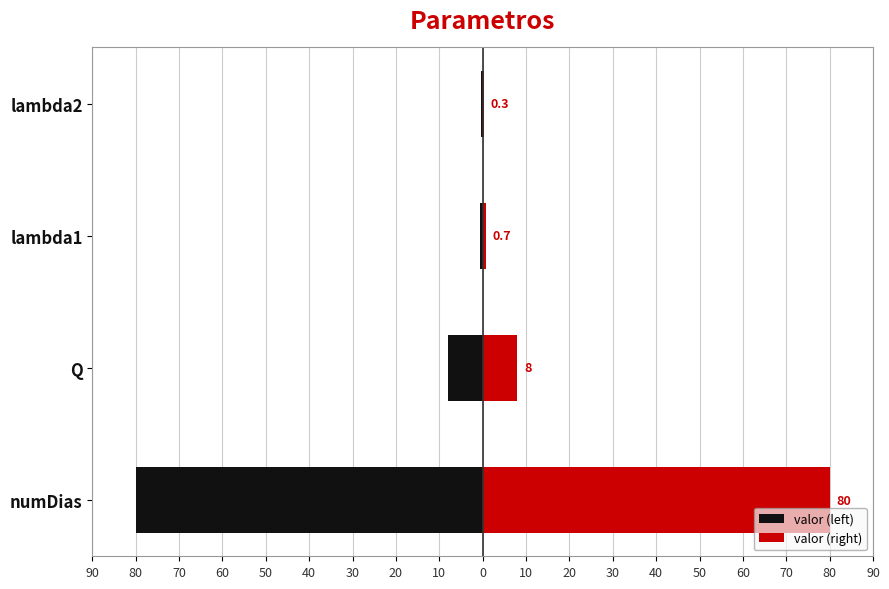

Which series has the largest total across all categories?

valor (right)